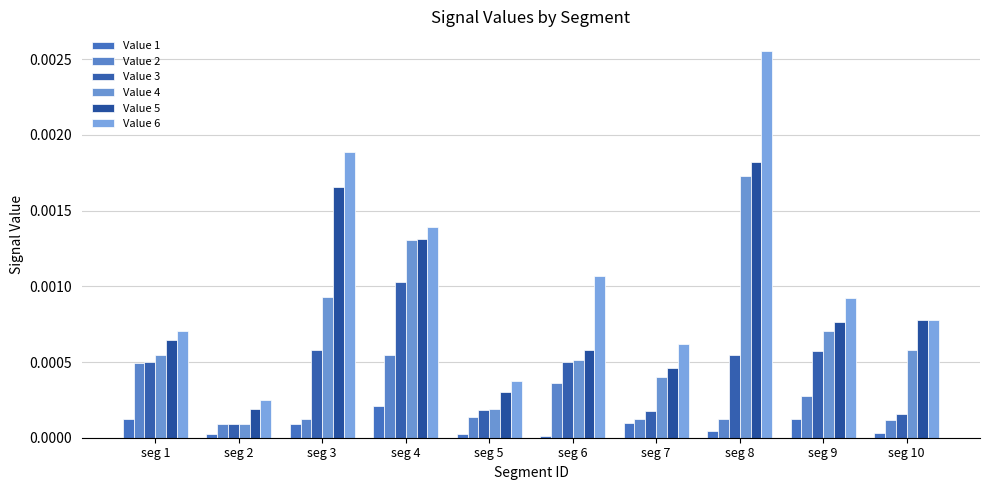

Is it true that Signal_Value_1 equals 0.0 at seg 2?

False